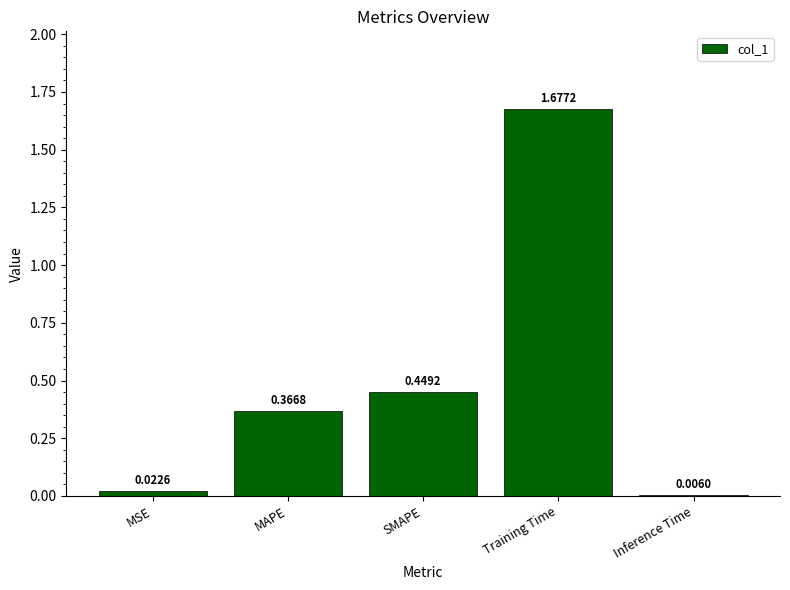

Which category has the highest value across all series?

Training Time